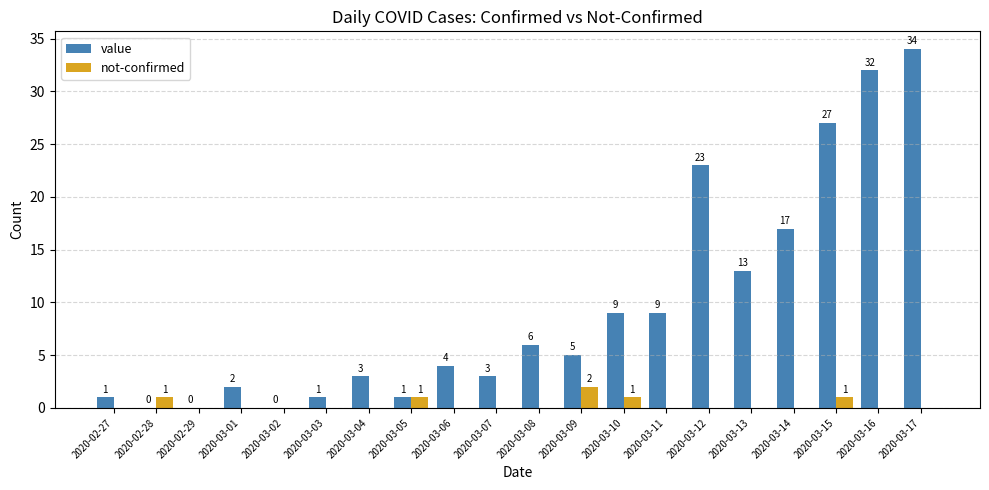

What is the approximate value of value at 2020-03-15?

27